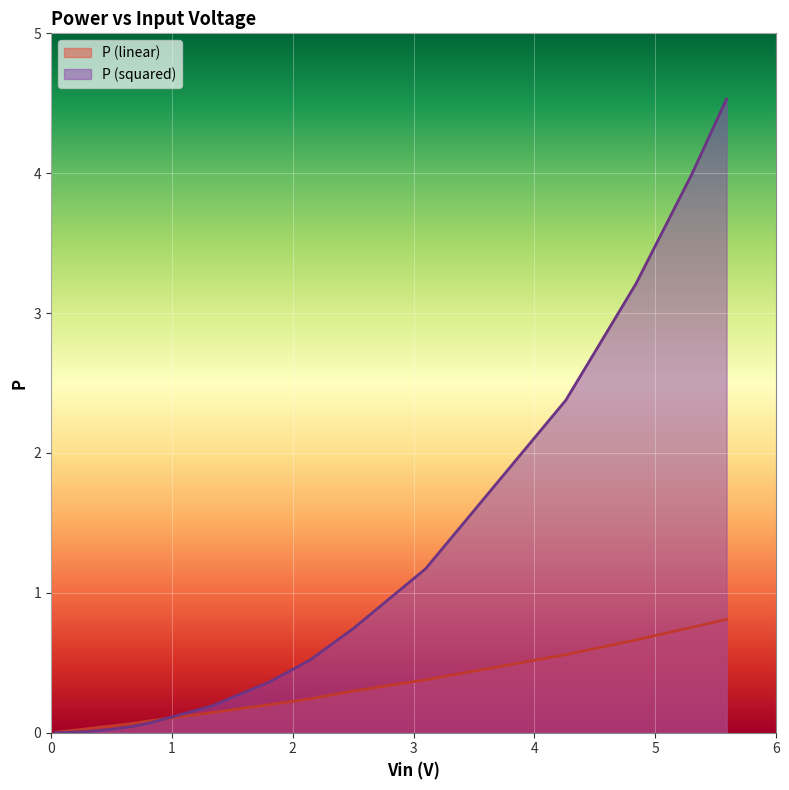

Which series has the largest total across all categories?

P (squared)